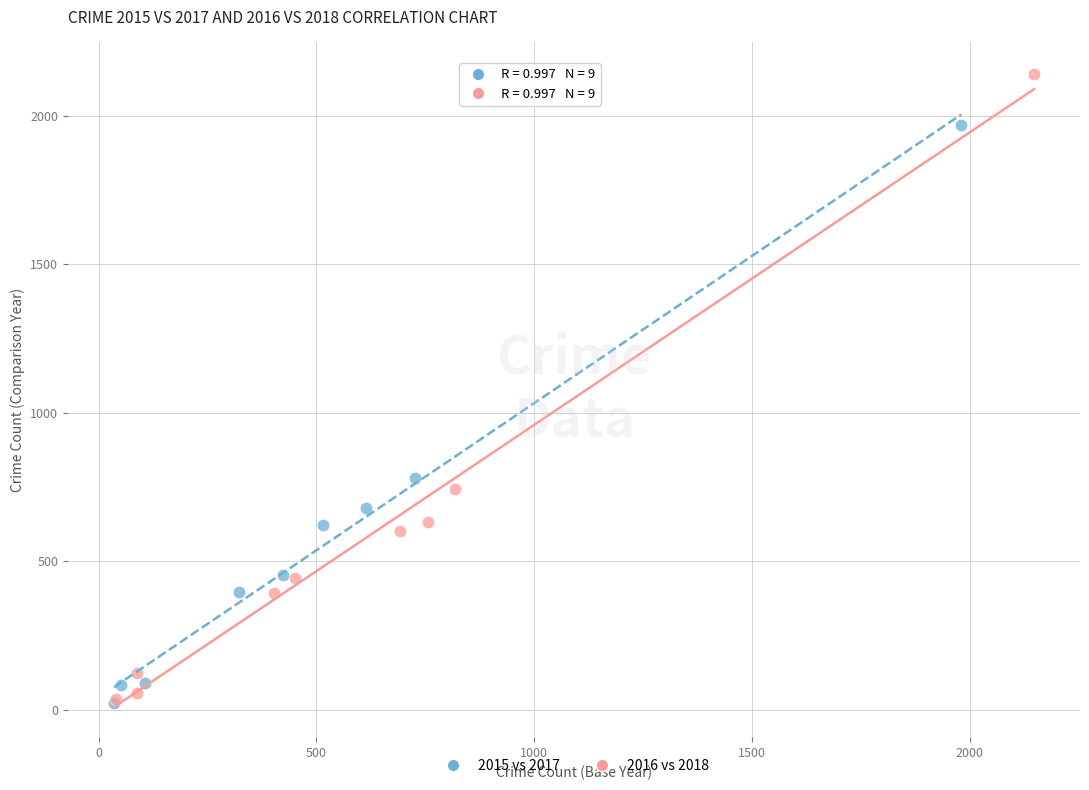

Which series contains the highest Y value?

2016 vs 2018